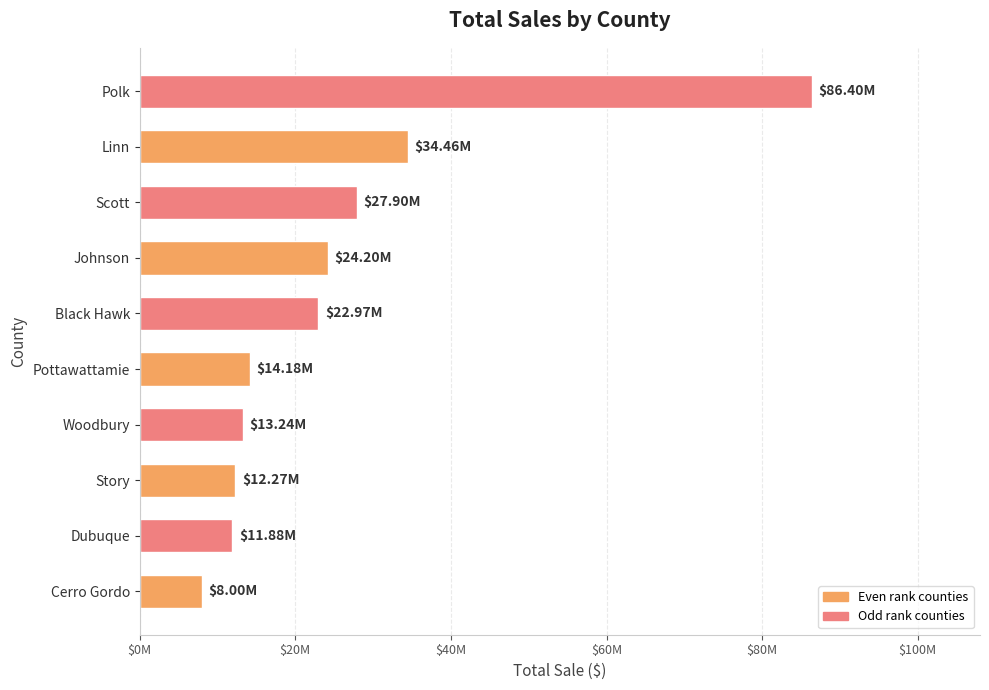

Does the chart contain any negative values?

No